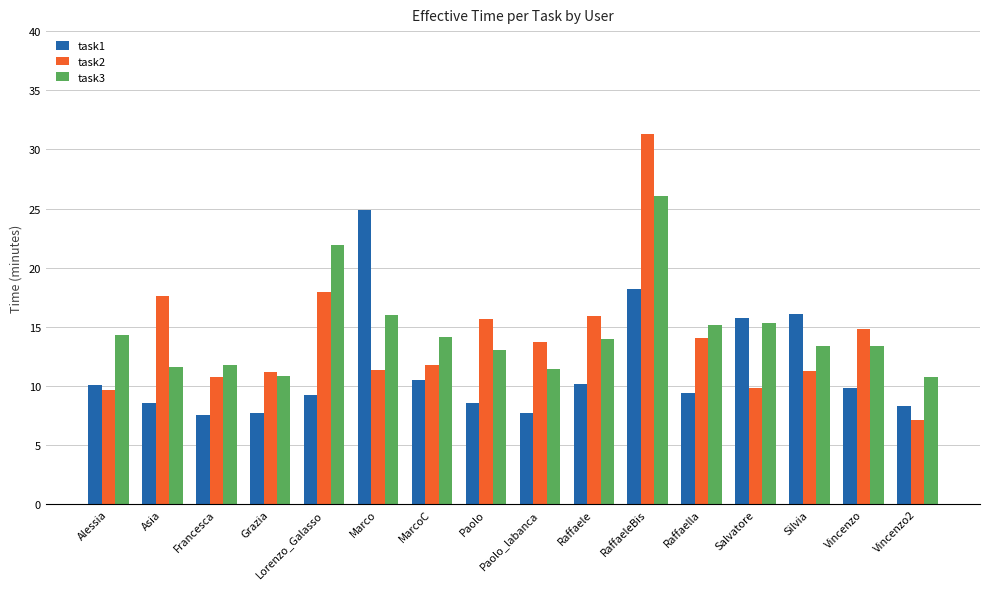

What is the maximum value for task3?

26.0